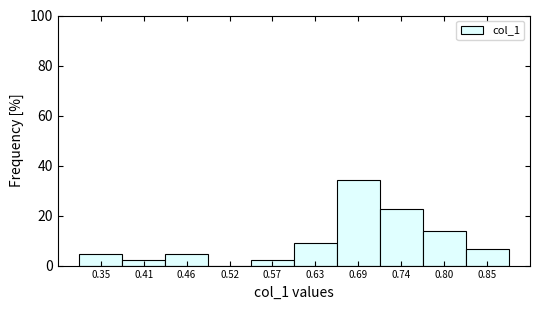

Over which range of the x-axis is the bar tallest?

0.66 to 0.71